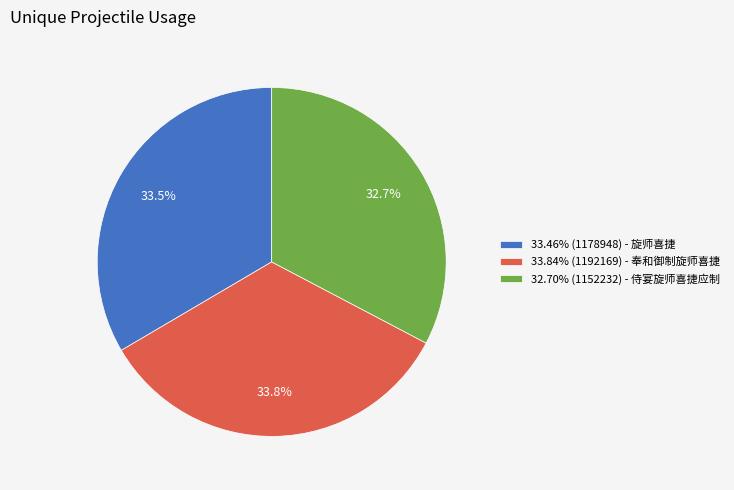

Approximately how many times larger is the value at 32.70% (1152232) - 侍宴旋师喜捷应制 compared to 33.46% (1178948) - 旋师喜捷?

1.0